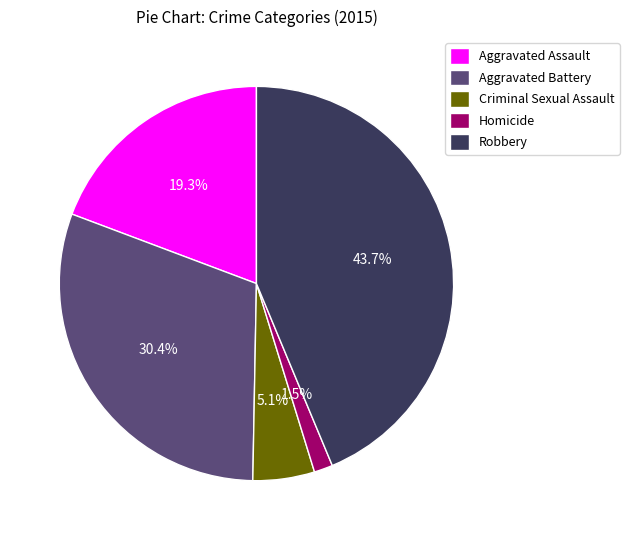

Which category has the smallest portion of the pie?

Homicide